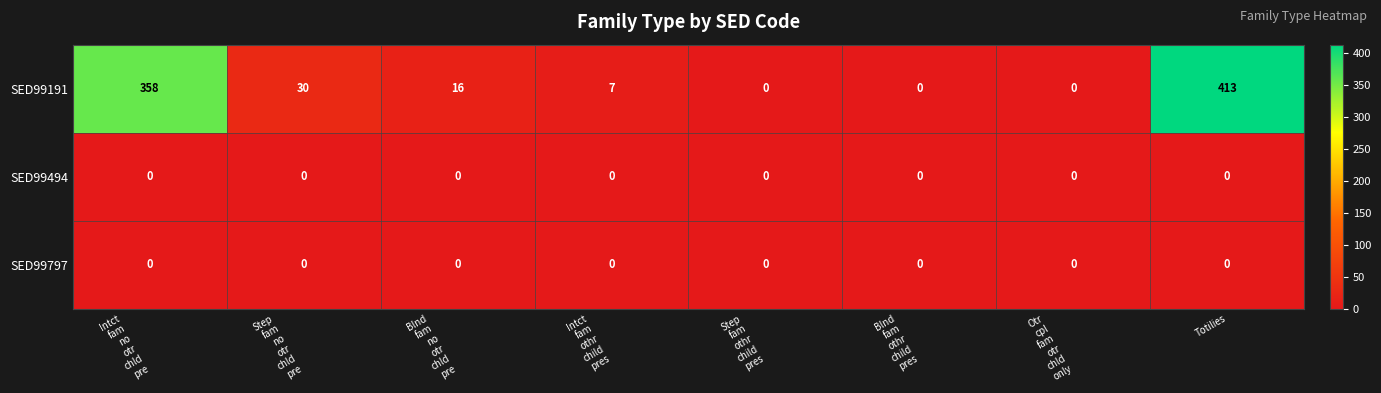

Reading left to right, transcribe all the data shown in this chart.

SED99191: 358	30	16	7	0	0	0	413
SED99494: 0	0	0	0	0	0	0	0
SED99797: 0	0	0	0	0	0	0	0